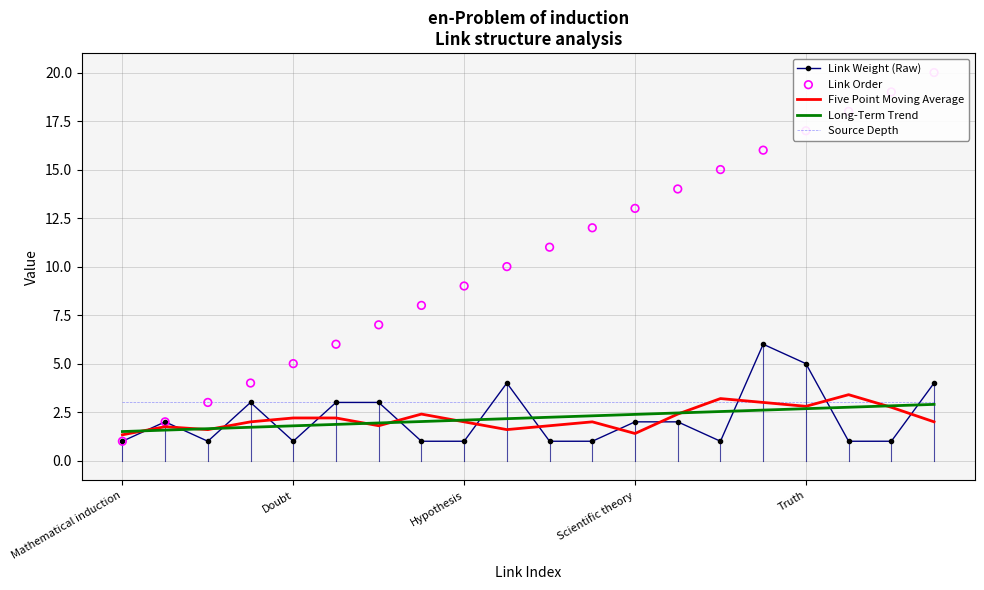

At which category is the sum across all series the highest?

19